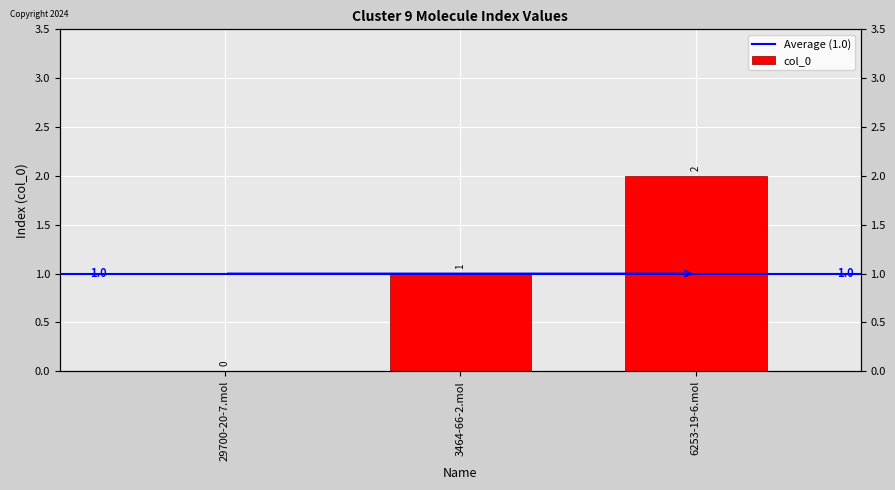

At which category does the chart reach its minimum across all series?

29700-20-7.mol